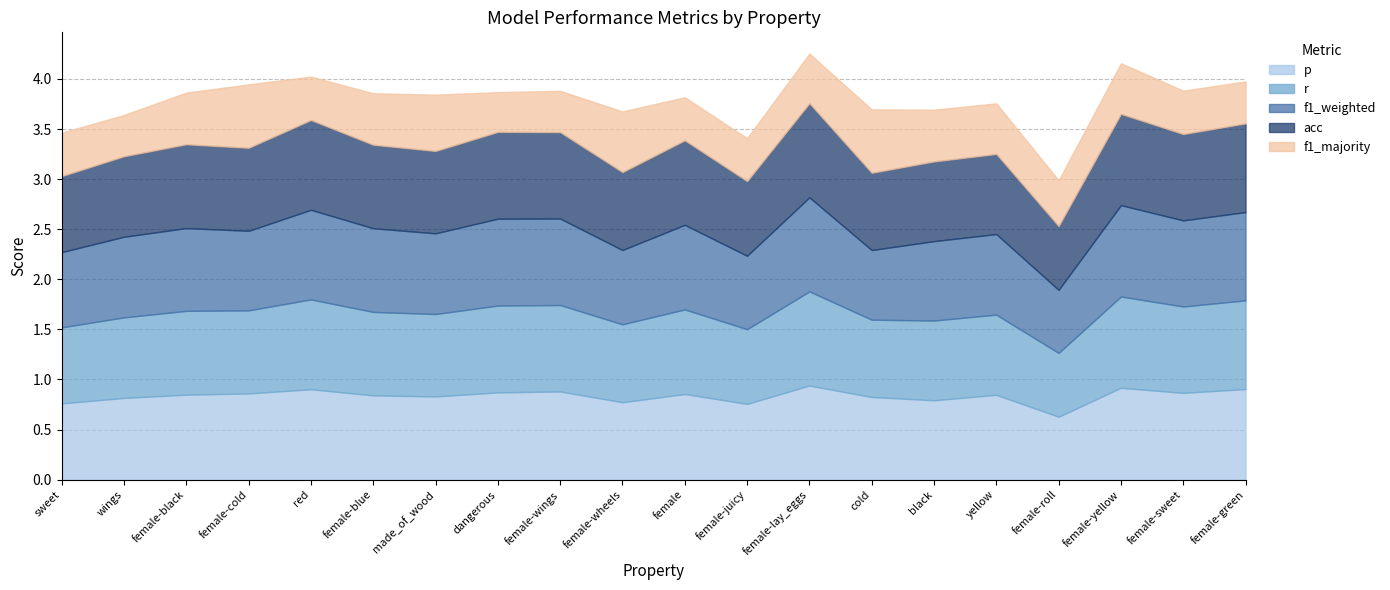

True or false: r and f1_majority intersect in this chart.

False